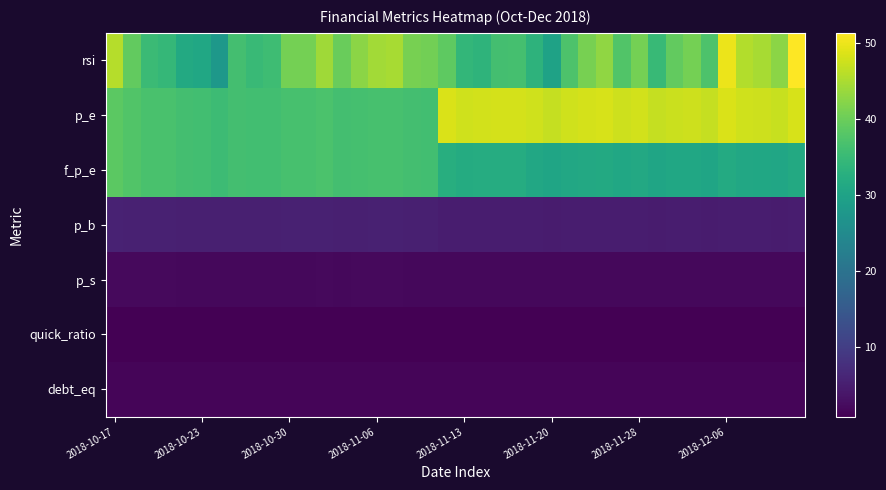

Reading left to right, transcribe all the data shown in this chart.

rsi: 45.8	39.2	35.3	34.5	31.6	30.9	27.7	36.3	35.1	35.6	40.8	40.8	44.2	39.7	42.6	44.3	44.7	41.0	40.6	38.8	34.4	33.7	36.1	36.5	33.5	29.9	37.2	41.1	43.0	37.6	40.8	34.8	39.1	40.9	37.3	49.8	45.5	44.8	42.6	51.3
p_e: 38.6	37.6	36.9	36.8	36.2	36.1	35.4	36.2	36.0	36.1	36.6	36.7	37.1	36.2	36.5	36.7	36.7	36.2	36.1	48.5	47.7	47.8	48.0	48.0	47.6	46.9	47.6	48.0	48.3	47.5	47.9	46.8	47.4	47.5	46.8	48.5	47.7	47.4	47.0	48.2
f_p_e: 38.6	37.6	36.9	36.8	36.2	36.1	35.4	36.2	36.0	36.1	36.6	36.7	37.1	36.2	36.5	36.7	36.7	36.2	36.1	32.5	32.0	32.0	32.2	32.2	31.1	30.6	31.0	31.3	31.5	31.0	31.3	30.6	30.9	31.0	30.6	31.6	31.1	30.9	30.6	31.5
p_b: 5.7	5.6	5.5	5.5	5.4	5.3	5.2	5.4	5.3	5.3	5.4	5.5	5.5	5.4	5.4	5.4	5.4	5.4	5.3	5.0	4.9	4.9	4.9	4.9	4.9	4.8	4.9	4.9	5.0	4.9	4.9	4.8	4.9	4.9	4.8	5.0	4.9	4.9	4.8	5.0
p_s: 2.2	2.2	2.1	2.1	2.0	2.0	2.0	2.0	2.0	2.0	2.1	2.1	2.1	2.0	2.1	2.1	2.1	2.1	2.1	2.0	2.0	2.0	2.0	2.0	2.0	1.9	2.0	2.0	2.0	1.9	2.0	1.9	1.9	1.9	1.9	2.0	1.9	2.0	2.0	2.0
quick_ratio: 0.9	0.9	0.9	0.9	0.9	0.9	0.9	0.9	0.9	0.9	0.9	0.9	0.9	0.9	0.9	0.9	0.9	0.9	0.9	0.9	0.9	0.9	0.9	0.9	0.9	0.9	0.9	0.9	0.9	0.9	0.9	0.9	0.9	0.9	0.9	0.9	0.9	0.9	0.9	0.9
debt_eq: 1.7	1.7	1.7	1.7	1.7	1.7	1.7	1.7	1.7	1.7	1.7	1.7	1.7	1.7	1.7	1.7	1.7	1.7	1.7	1.6	1.6	1.6	1.6	1.6	1.6	1.6	1.6	1.6	1.6	1.6	1.6	1.6	1.6	1.6	1.6	1.6	1.6	1.6	1.6	1.6